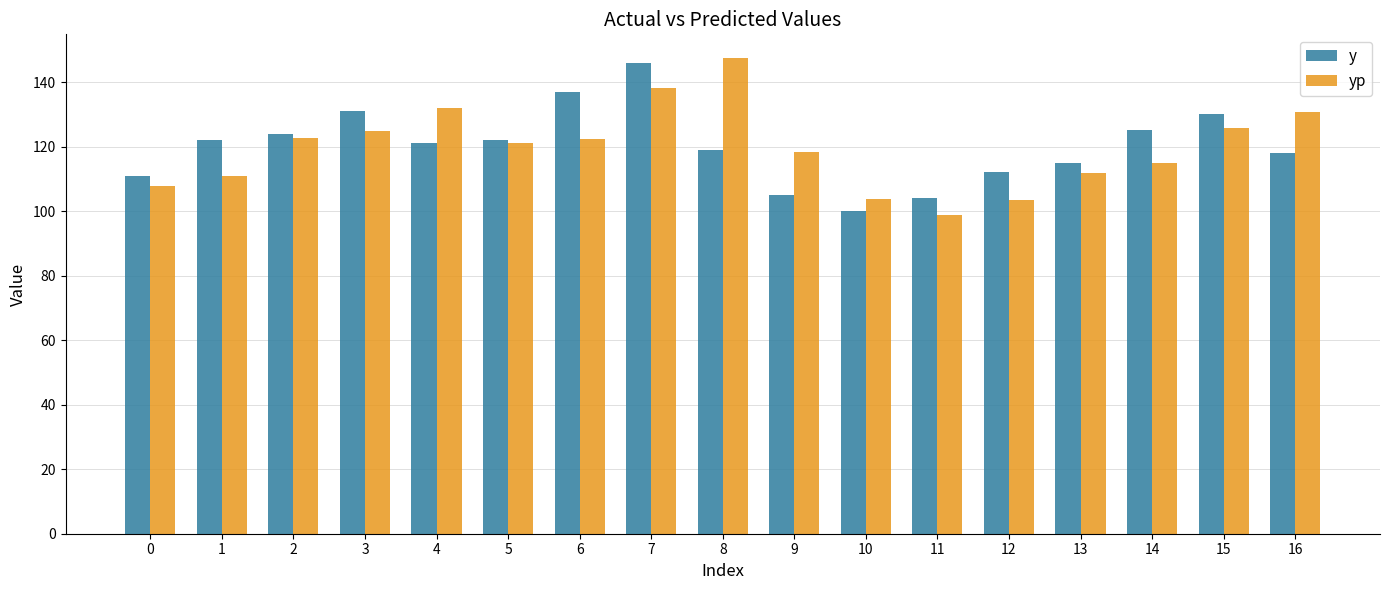

What is the total value across all series at 16?

248.8